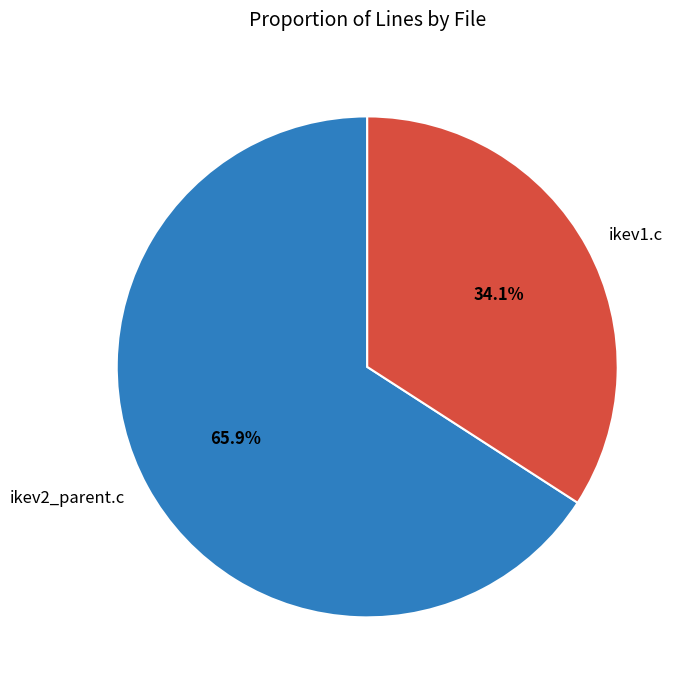

Rank the categories by value from highest to lowest.

ikev2_parent.c, ikev1.c